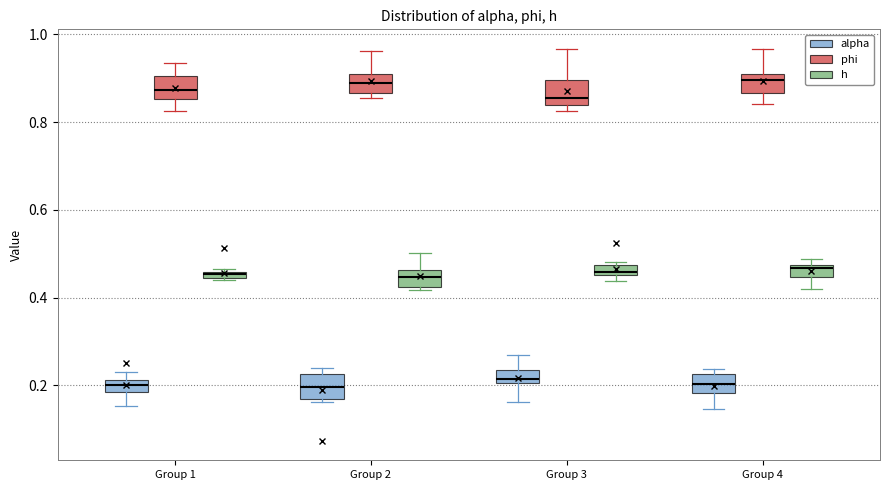

Where does the lower whisker of the box for Group 4 (alpha) end on the y-axis? The values are not printed on the chart, so give them approximately, as read against the axis.

0.14